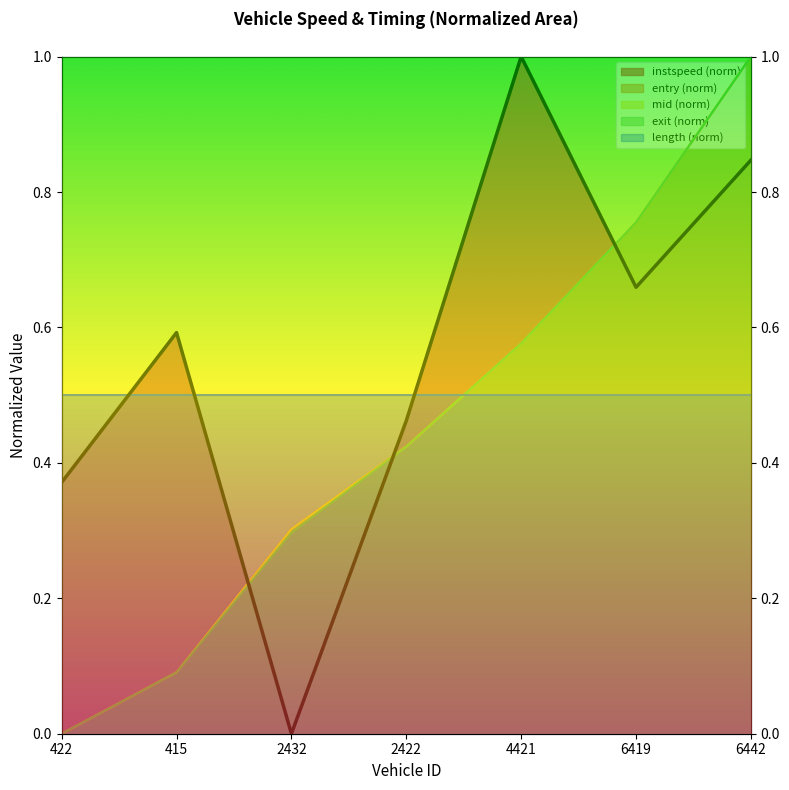

Reading left to right, what are all the values shown in this chart?

entry: 422=0.0	415=0.1	2432=0.3	2422=0.4	4421=0.6	6419=0.8	6442=1.0
mid: 422=0.0	415=0.1	2432=0.3	2422=0.4	4421=0.6	6419=0.8	6442=1.0
instspeed: 422=0.4	415=0.6	2432=0.0	2422=0.5	4421=1.0	6419=0.7	6442=0.8
exit: 422=0.0	415=0.1	2432=0.3	2422=0.4	4421=0.6	6419=0.8	6442=1.0